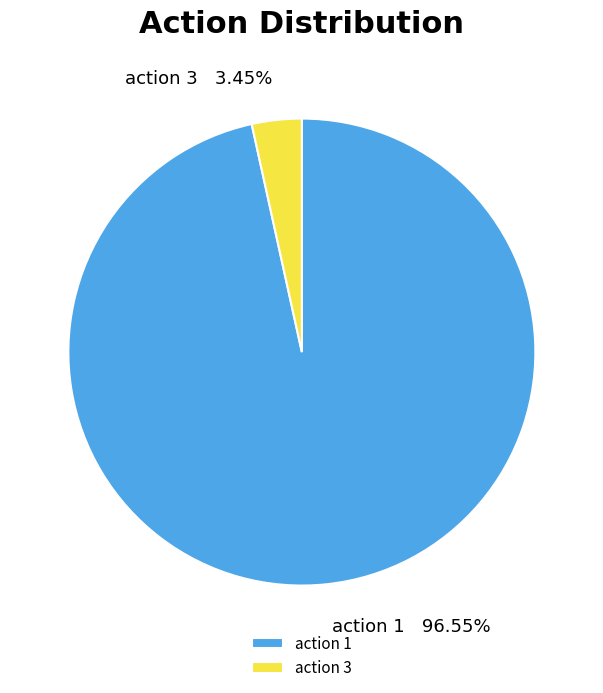

Is the sum of action 3 and action 1 greater than half?

Yes